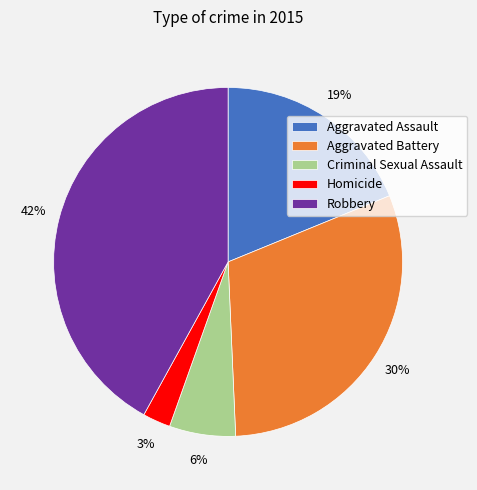

Count the number of slices in the pie.

5